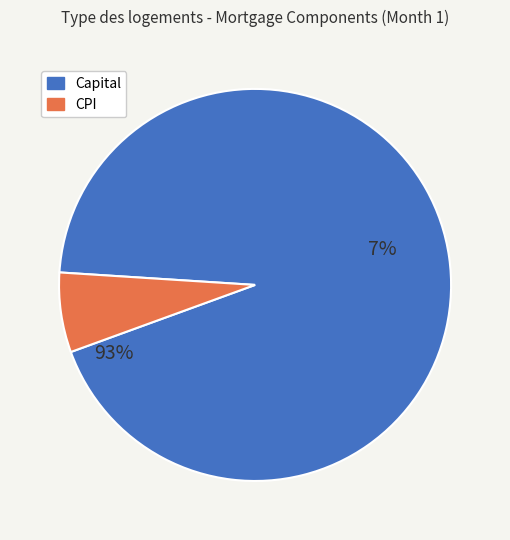

Count the number of slices in the pie.

2